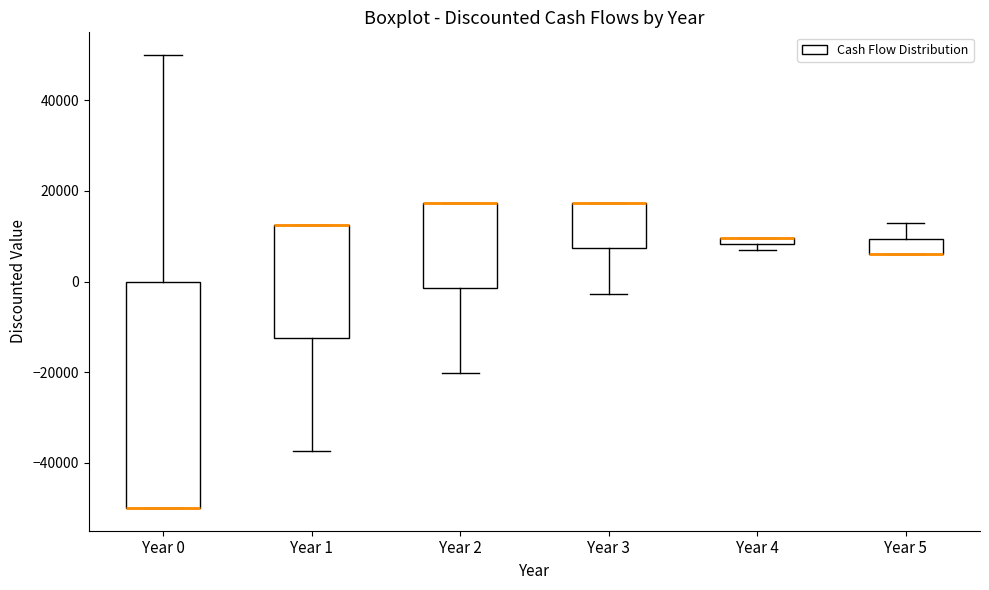

Which box is the tallest, from its lower edge to its upper edge?

Year 0